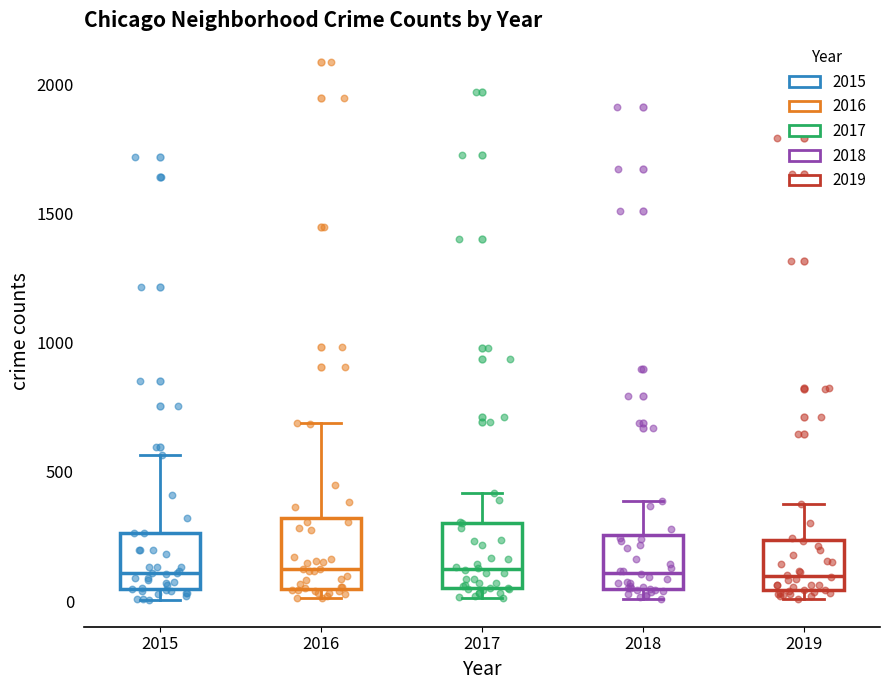

Reading left to right, read every box against the y-axis: the position of its median line, the range the box covers, and the ends of its whiskers. The values are not printed on the chart, so give them approximately, as read against the axis.

2015: median 100, box 50 to 250, whiskers 0 to 550
2016: median 150, box 50 to 300, whiskers 0 to 700
2017: median 100, box 50 to 300, whiskers 0 to 400
2018: median 100, box 50 to 250, whiskers 0 to 400
2019: median 100, box 50 to 250, whiskers 0 to 400